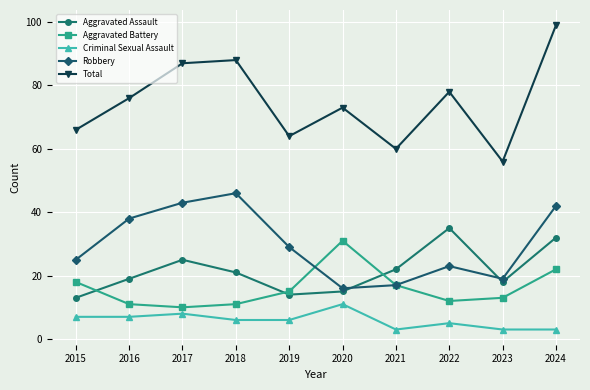

Reading left to right, transcribe all the data shown in this chart.

Aggravated Assault: 2015=13	2016=19	2017=25	2018=21	2019=14	2020=15	2021=22	2022=35	2023=18	2024=32
Aggravated Battery: 2015=18	2016=11	2017=10	2018=11	2019=15	2020=31	2021=17	2022=12	2023=13	2024=22
Criminal Sexual Assault: 2015=7	2016=7	2017=8	2018=6	2019=6	2020=11	2021=3	2022=5	2023=3	2024=3
Robbery: 2015=25	2016=38	2017=43	2018=46	2019=29	2020=16	2021=17	2022=23	2023=19	2024=42
Total: 2015=66	2016=76	2017=87	2018=88	2019=64	2020=73	2021=60	2022=78	2023=56	2024=99